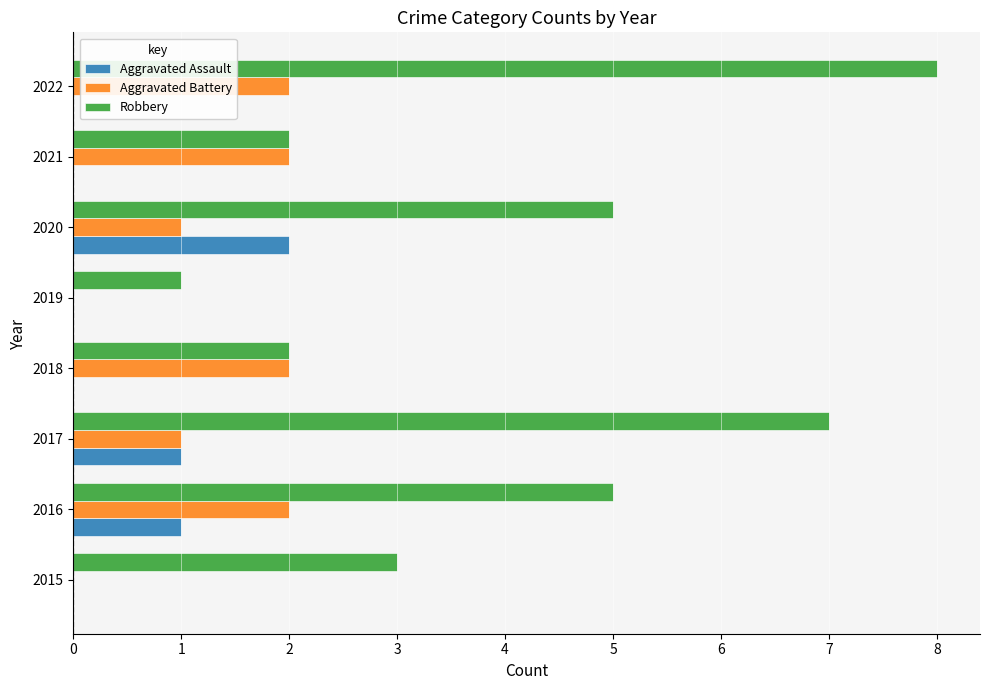

Which series has the largest total across all categories?

Robbery